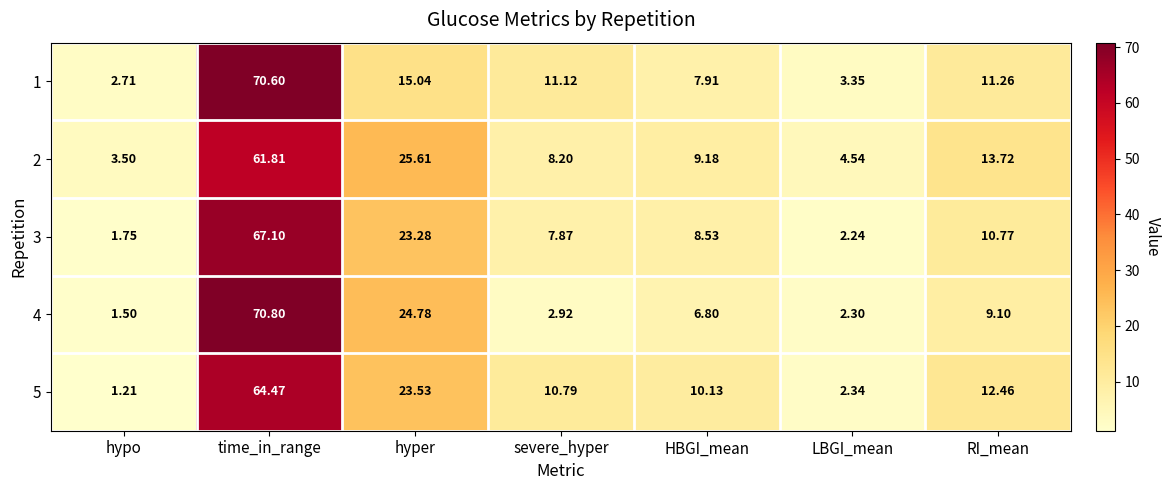

What is the greatest value displayed?

70.8